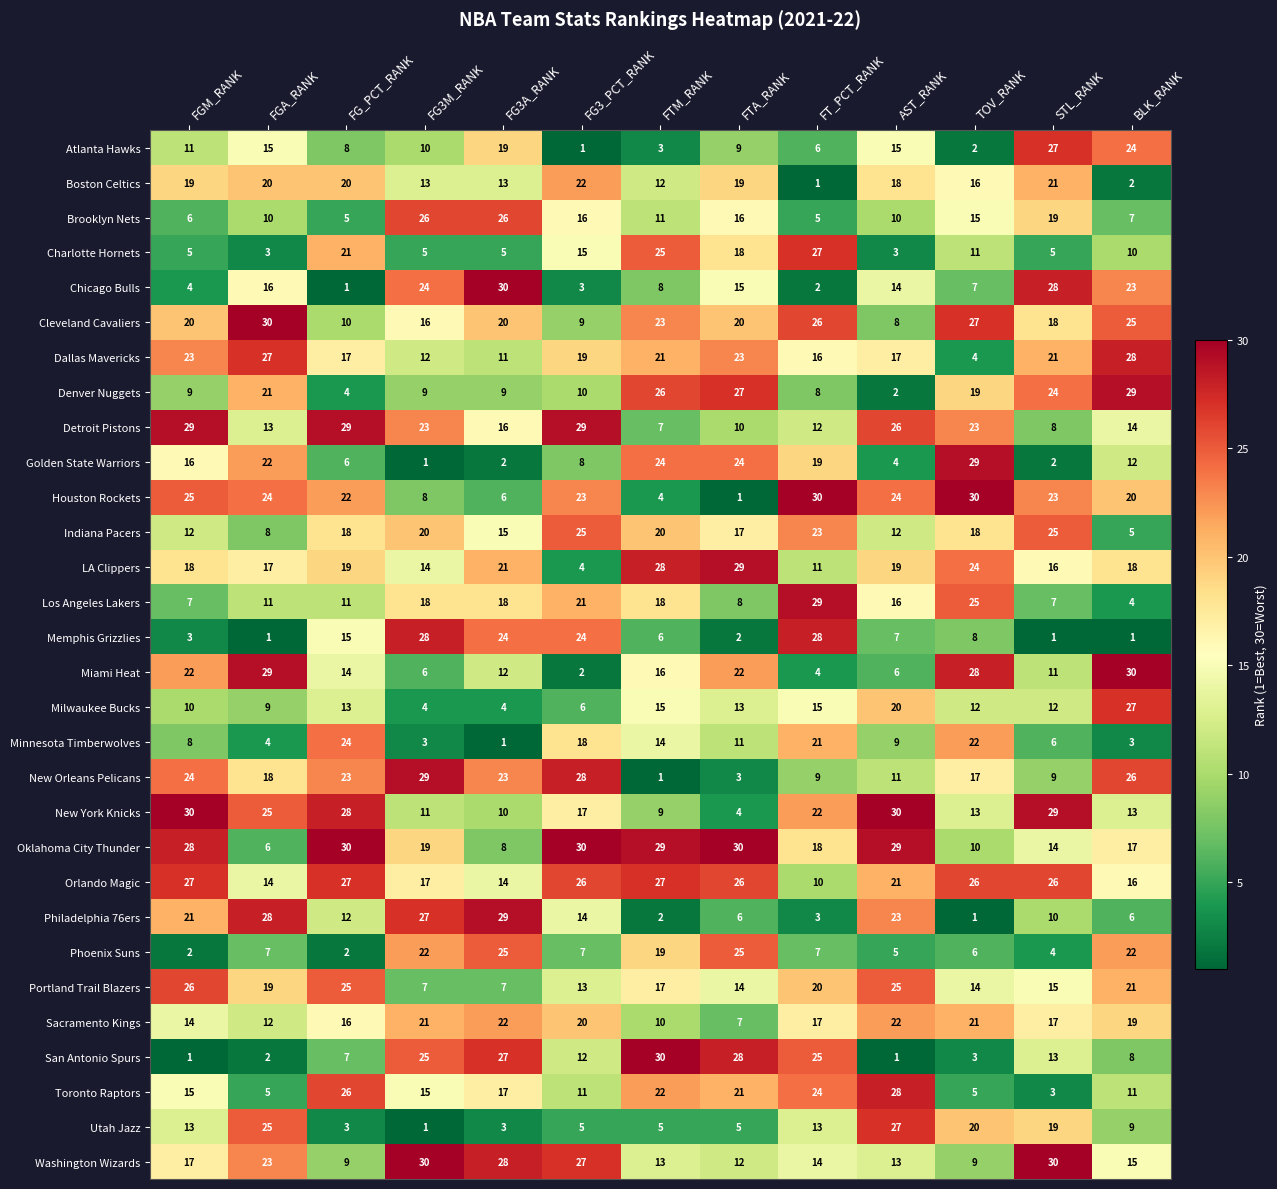

What is the total value across all series at FTA_RANK?

465